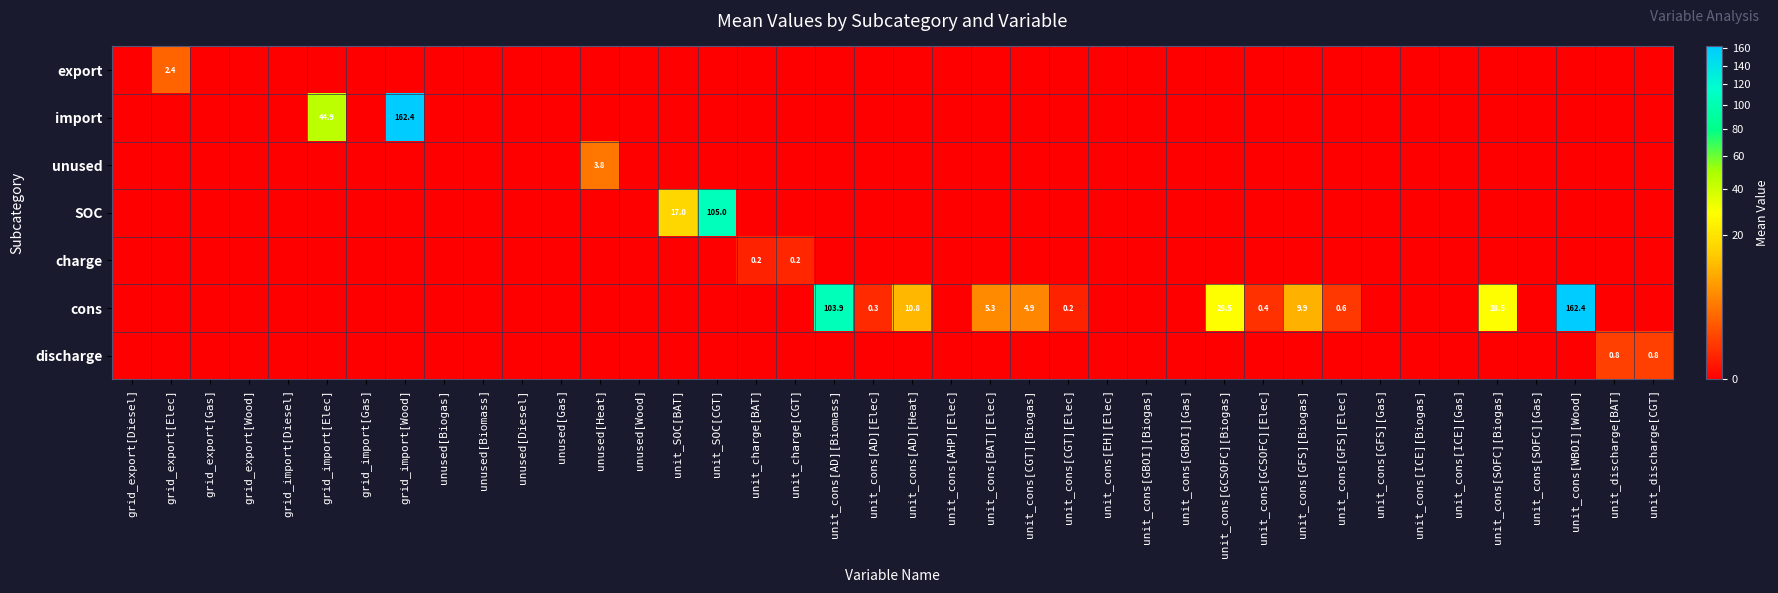

True or false: discharge has a value of 0.3 at grid_export[Diesel].

False